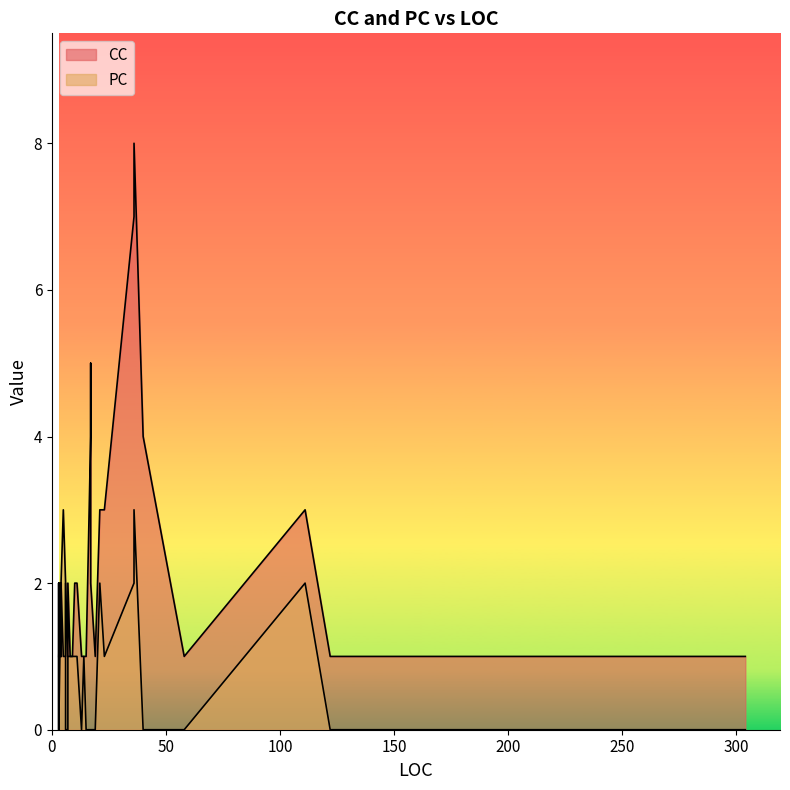

In PC, how many points are higher than both neighbors (excluding endpoints)?

6